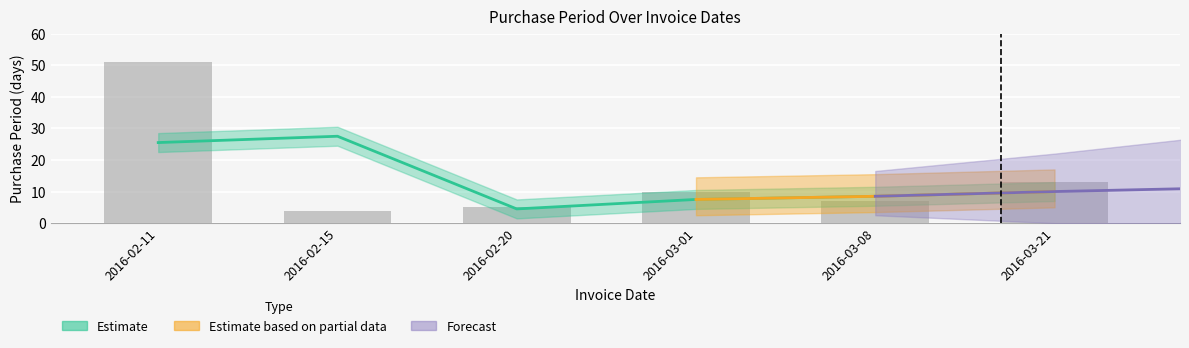

Reading left to right, extract all data points from this chart.

2016-02-11=51	2016-02-15=4	2016-02-20=5	2016-03-01=10	2016-03-08=7	2016-03-21=13